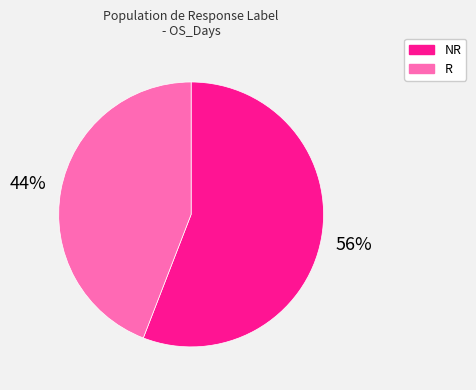

How many segments does this pie chart have?

2